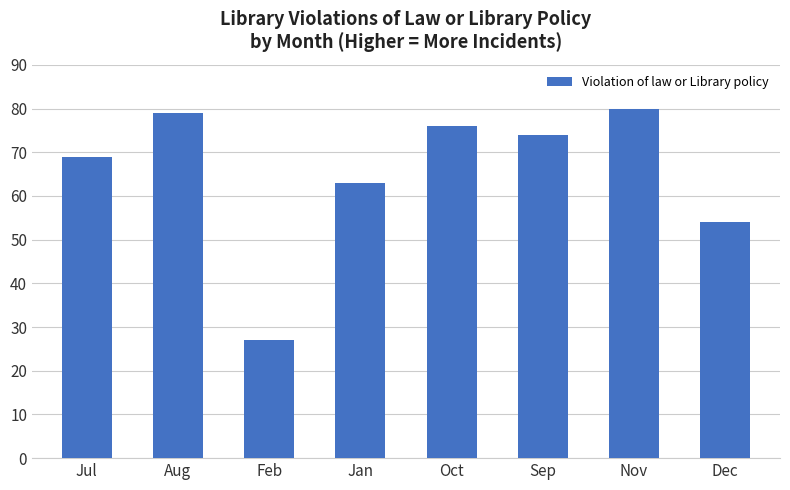

Reading left to right, list all the values displayed in this chart.

Jul=69	Aug=79	Feb=27	Jan=63	Oct=76	Sep=74	Nov=80	Dec=54